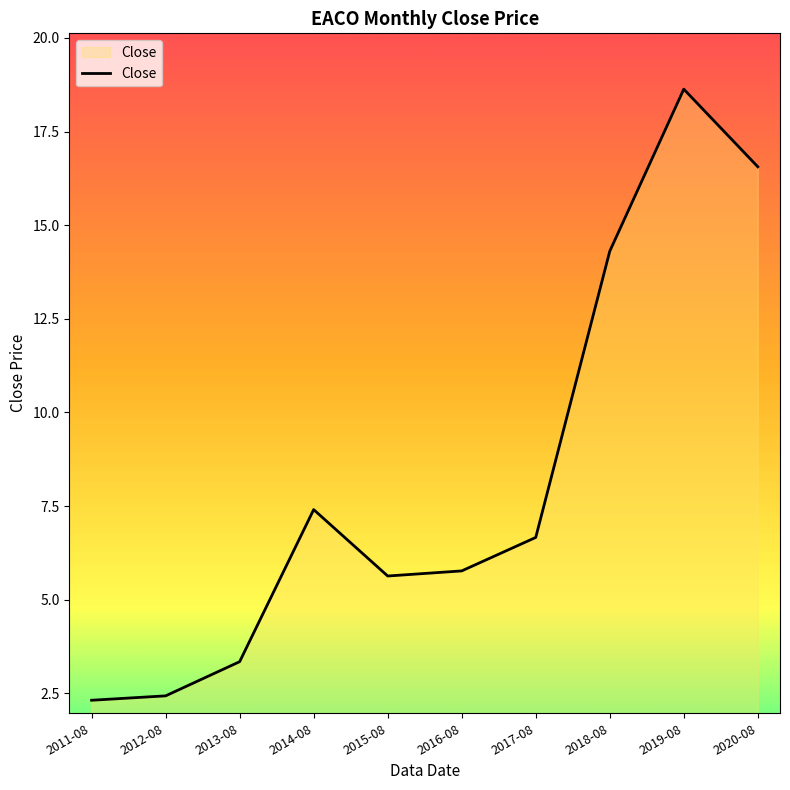

True or false: there are more than 1 points higher than both neighbors.

True